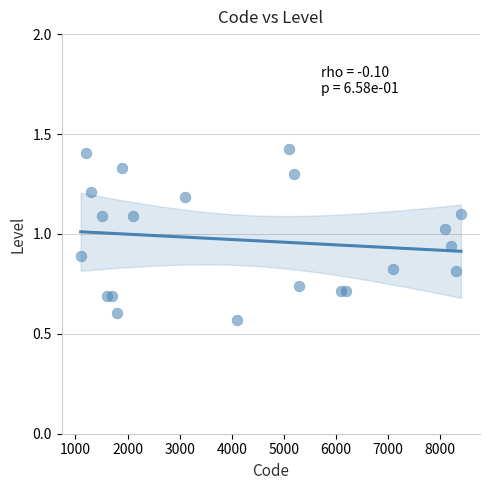

What is the range of X values (max minus min)?

7300.0